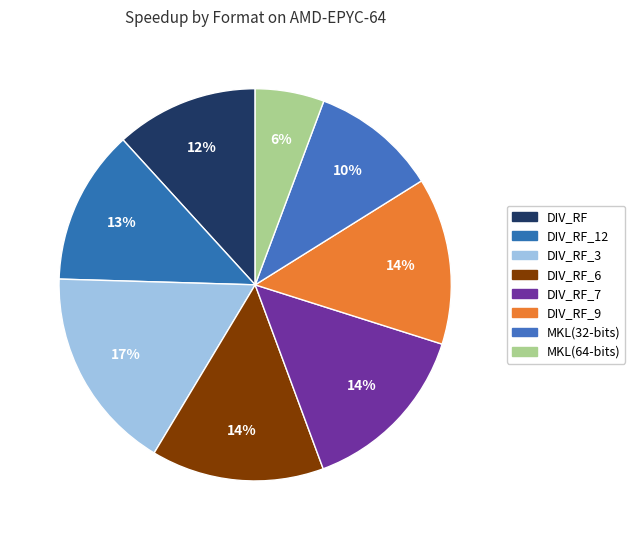

What is the total percentage of DIV_RF_6 and DIV_RF_7?

28.7%